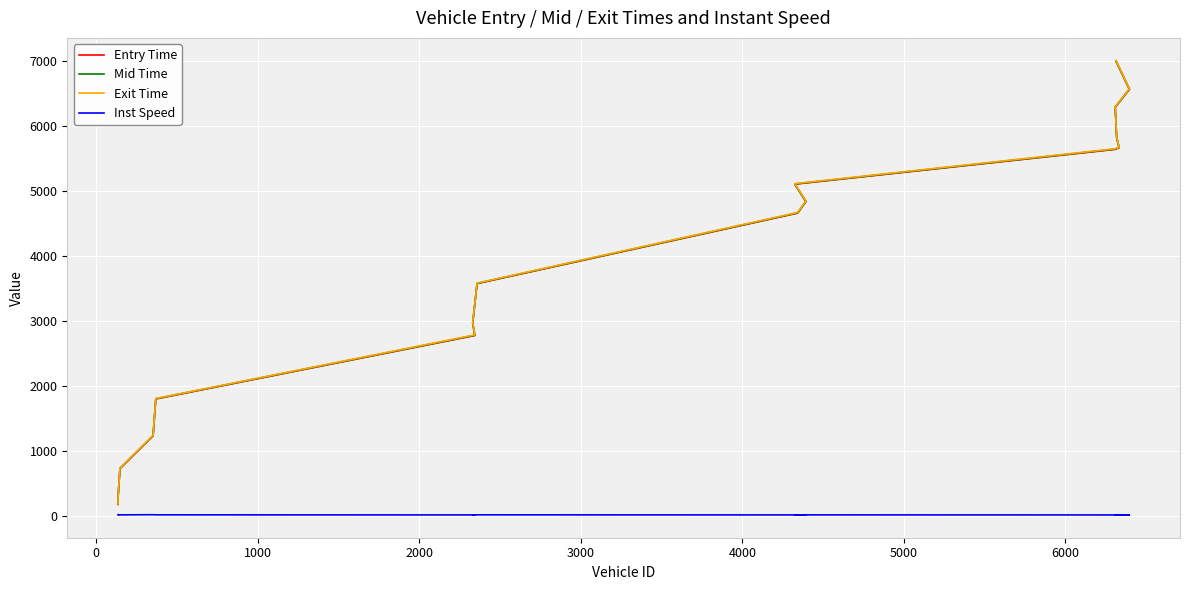

Reading right to left, what are all the values shown in this chart?

Entry Time: 7000.9	6567.6	6291.9	5825.1	5668.1	5642.8	5106.6	4837.6	4661.0	3574.6	2964.1	2774.9	1796.9	1229.1	723.1	229.9	173.1
Mid Time: 7005.2	6572.4	6296.1	5830.1	5671.6	5647.2	5110.3	4841.1	4665.3	3578.3	2968.3	2779.3	1800.6	1232.3	727.4	234.0	176.3
Exit Time: 7010.9	6577.0	6300.5	5835.9	5675.9	5652.6	5115.6	4845.8	4671.0	3582.9	2975.9	2784.8	1804.3	1236.8	731.2	238.8	180.3
Inst Speed: 10.2	10.2	11.3	9.5	13.4	10.2	11.7	12.3	10.8	12.2	10.8	10.7	12.2	14.2	11.5	11.1	14.3